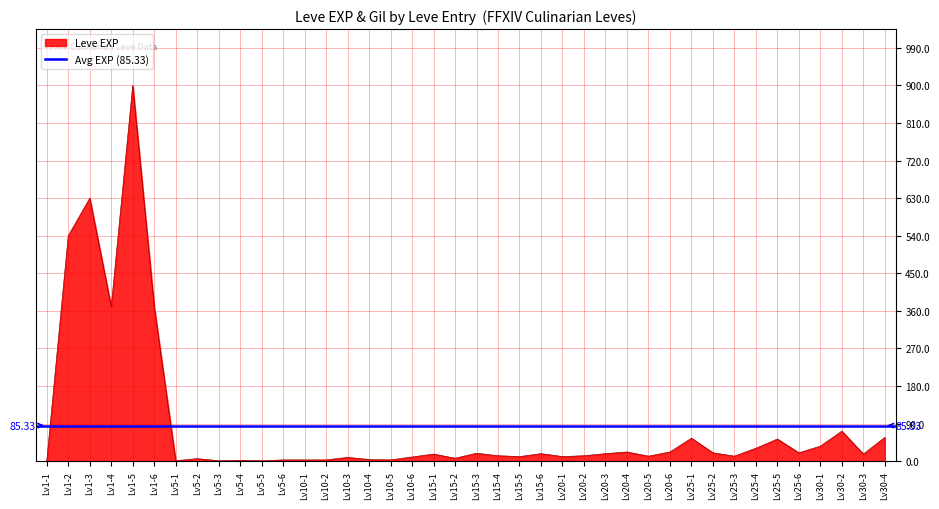

What is the sum of all values?

3413